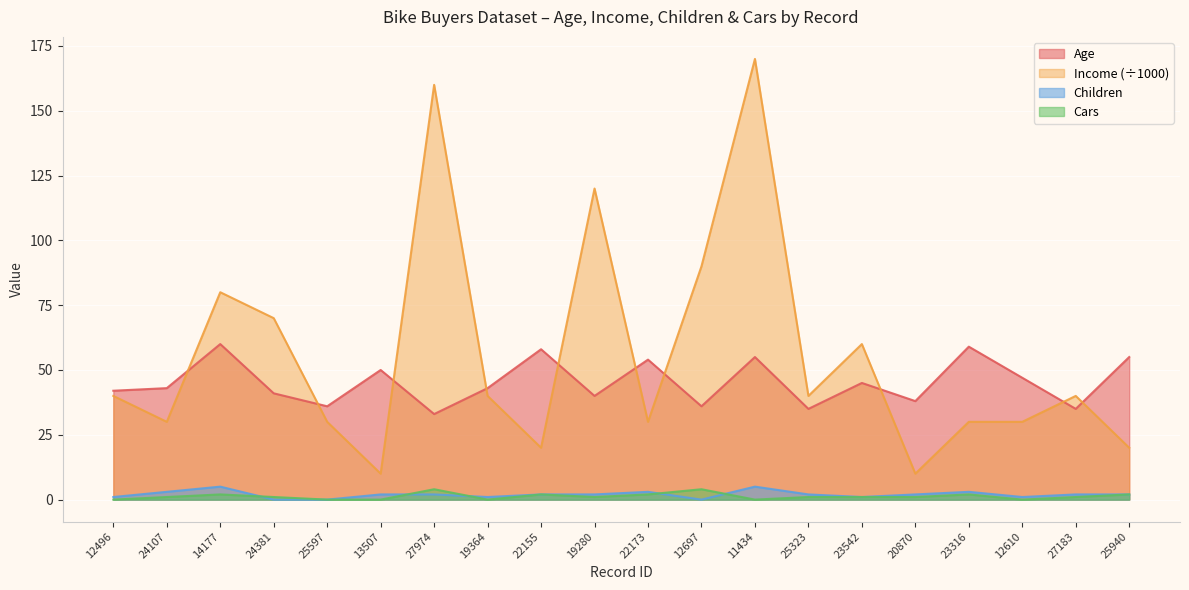

Reading left to right, list all the values displayed in this chart.

Age: 42	43	60	41	36	50	33	43	58	40	54	36	55	35	45	38	59	47	35	55
Income: 40	30	80	70	30	10	160	40	20	120	30	90	170	40	60	10	30	30	40	20
Children: 1	3	5	0	0	2	2	1	2	2	3	0	5	2	1	2	3	1	2	2
Cars: 0	1	2	1	0	0	4	0	2	1	2	4	0	1	1	1	2	0	1	2